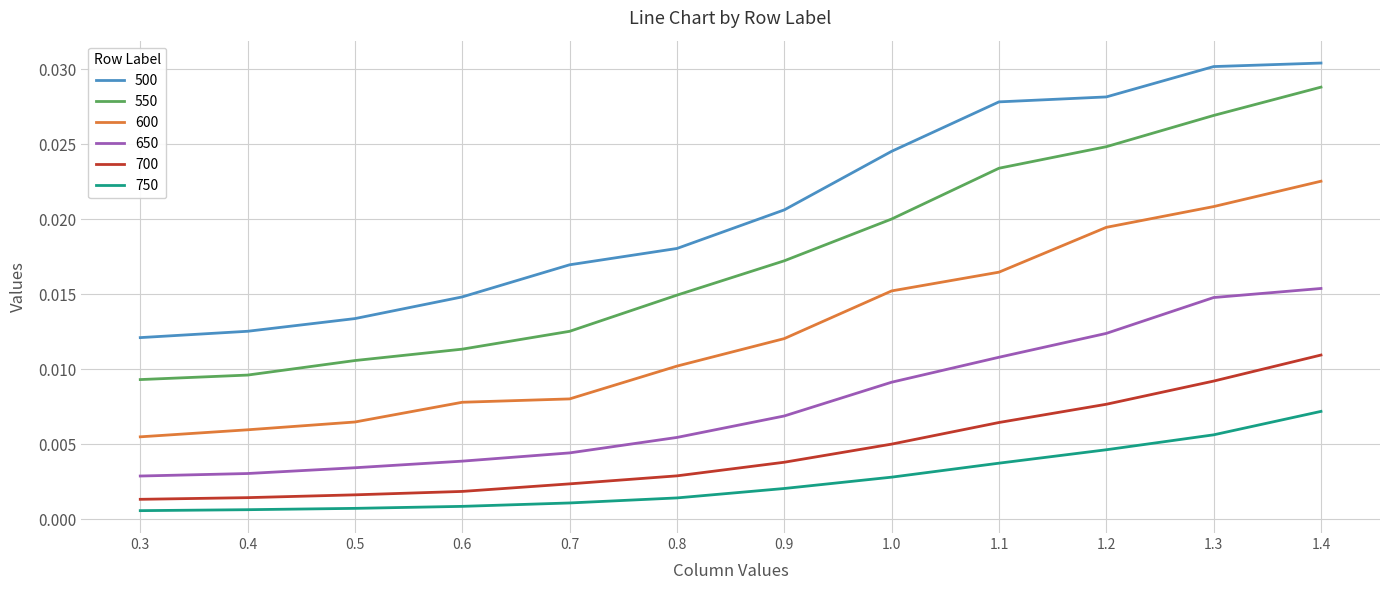

How many lines are shown in the chart?

6